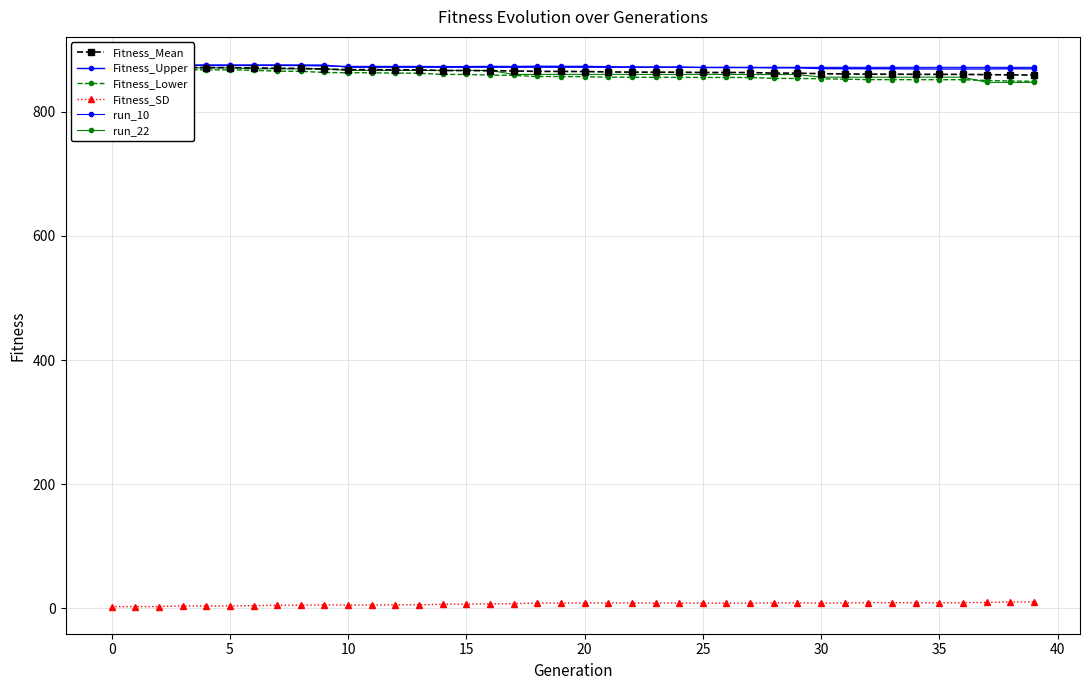

The run_10 series shows 563.2 at 28. True or false?

False